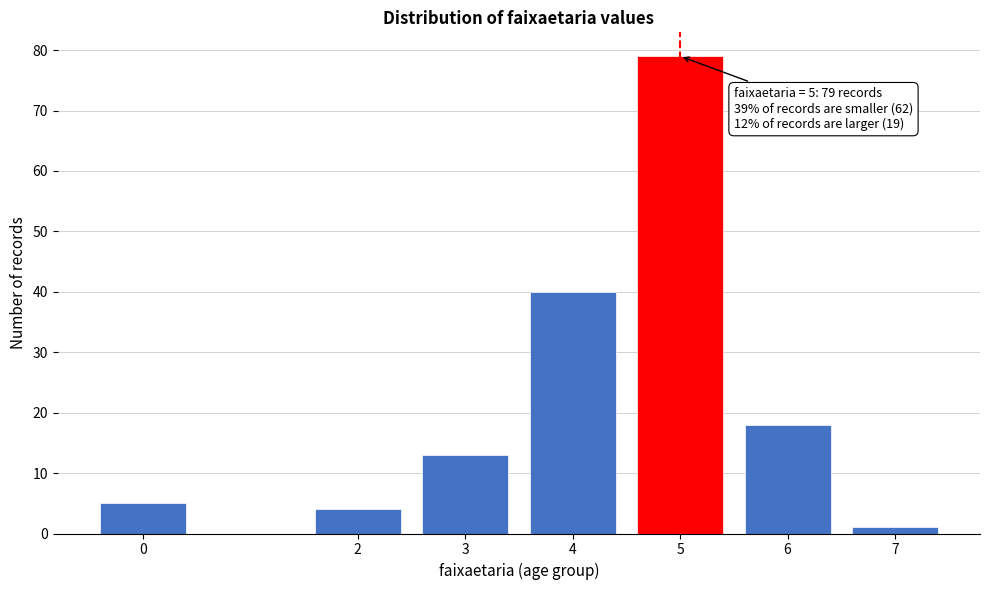

Reading left to right, extract all data points from this chart.

5	4	13	40	79	18	1